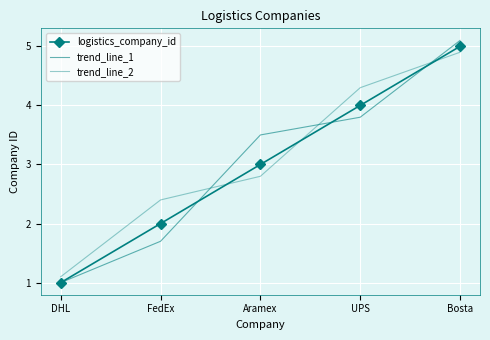

The value of logistics_company_id at UPS is 6.0. True or false?

False